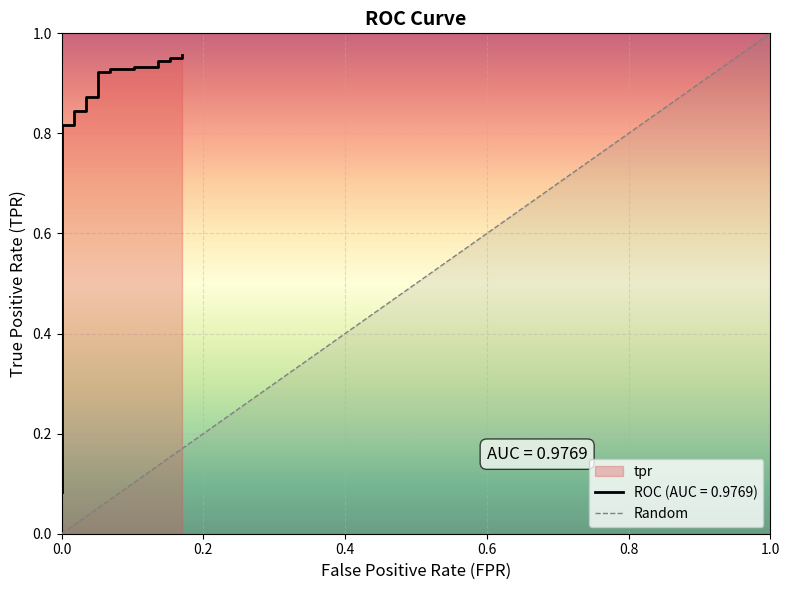

What is the change in value from fpr to 13?

+0.3